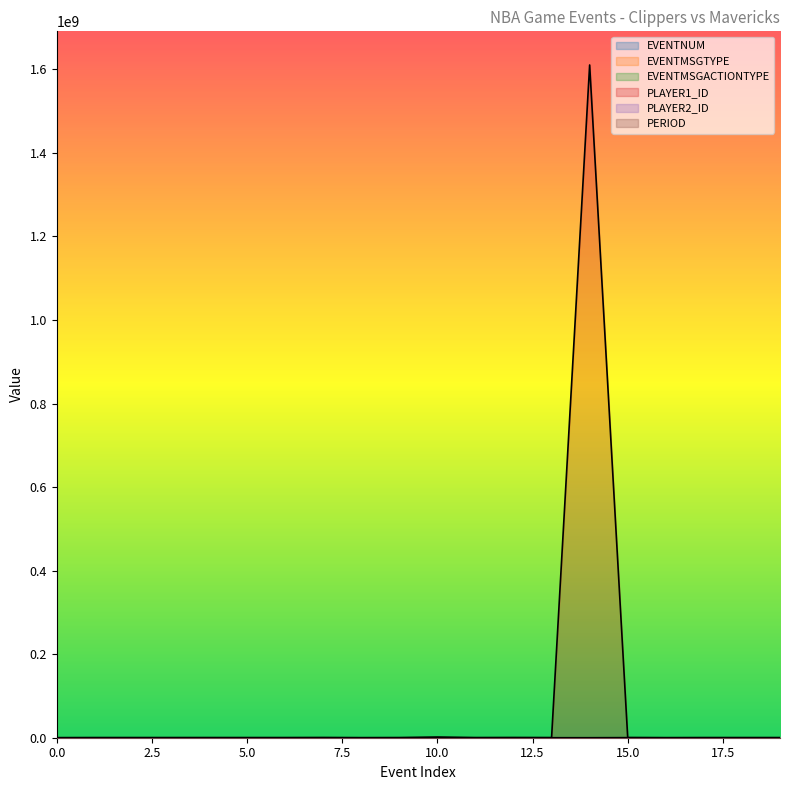

How many positive values does the PLAYER1_ID series have?

19